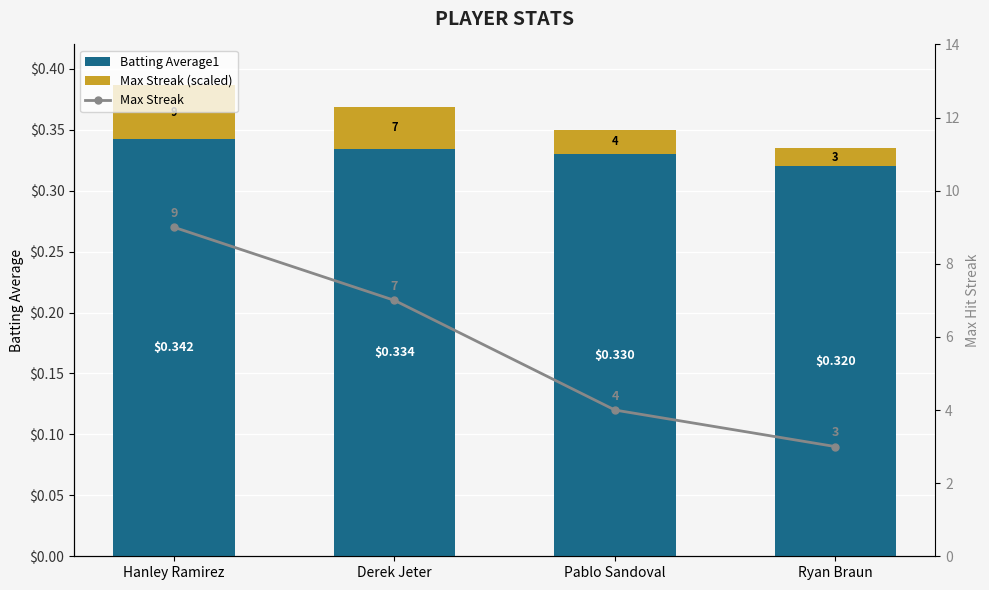

At how many categories does at least one series exceed 1?

4